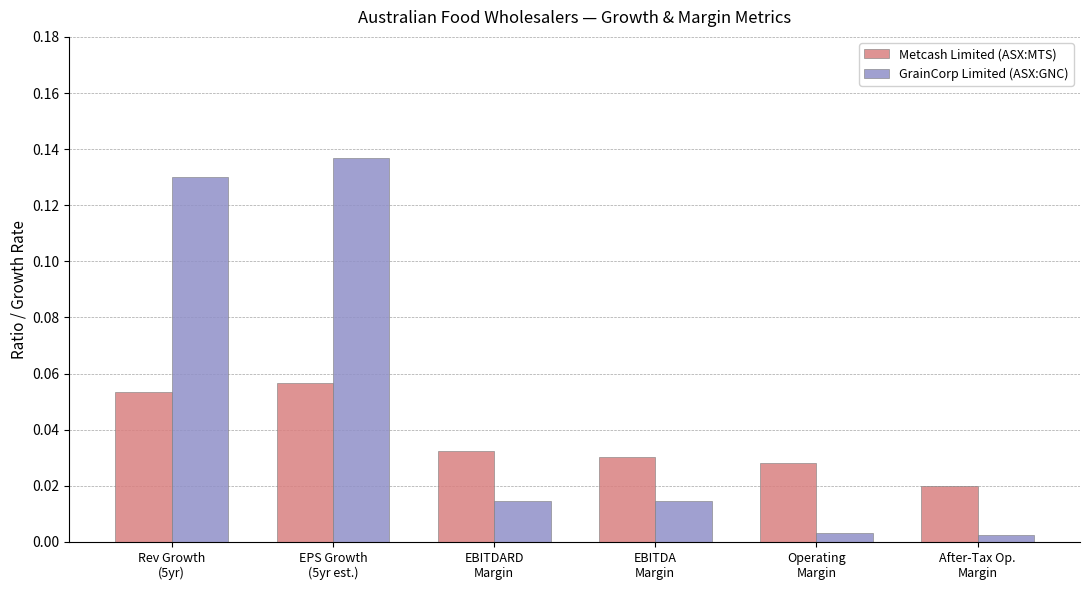

List the series in order of their overall mean, lowest first.

Metcash Limited (ASX:MTS), GrainCorp Limited (ASX:GNC)